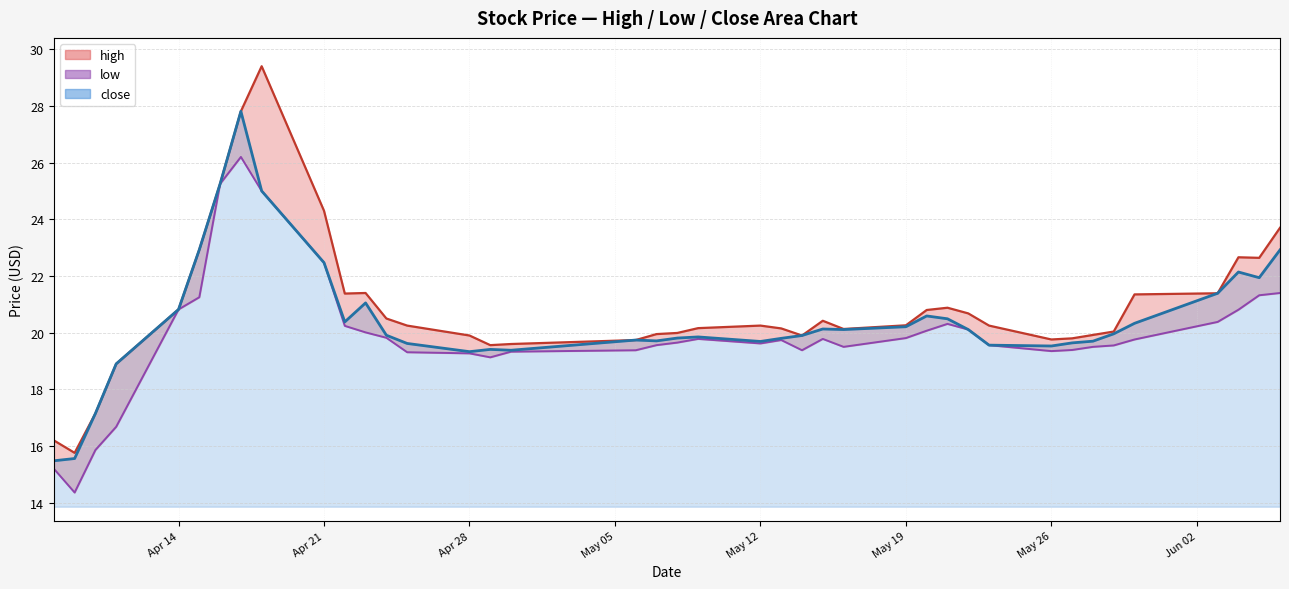

What is the sum of the high values at 2025-05-09 and 2025-04-24?

40.7